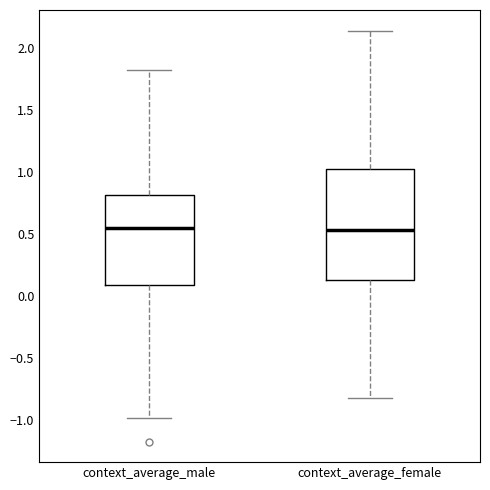

Reading left to right, transcribe this box plot: for each box, give where its median line is, the range the box spans, and where its two whiskers end, as read against the y-axis. The values are not printed on the chart, so give them approximately, as read against the axis.

context_average_male: median 0.55, box 0.10 to 0.80, whiskers -1.00 to 1.80
context_average_female: median 0.55, box 0.15 to 1.00, whiskers -0.80 to 2.15